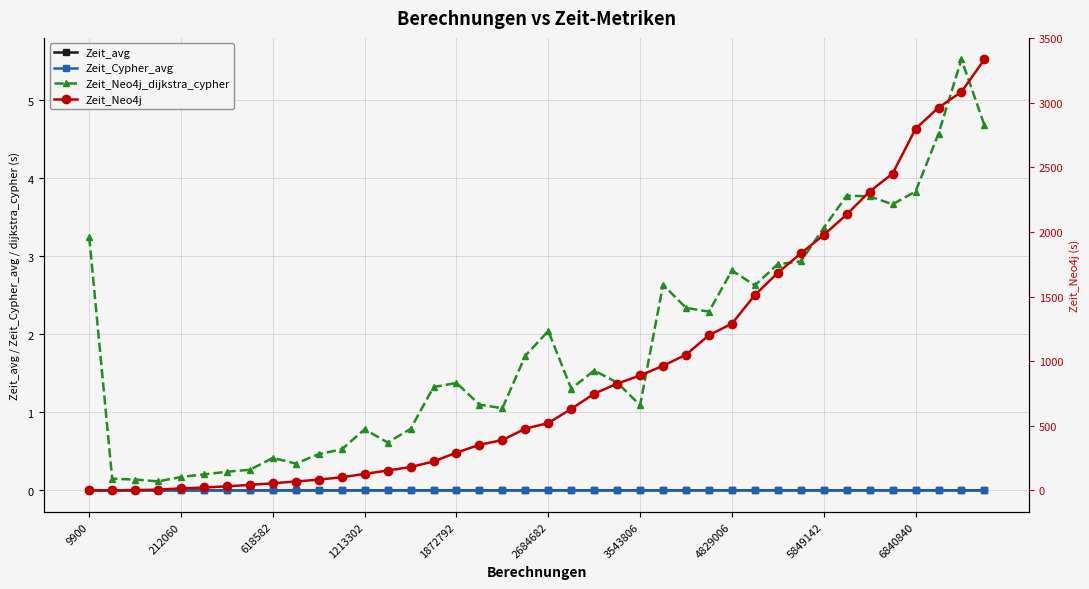

What position from the left is 1872792?

17